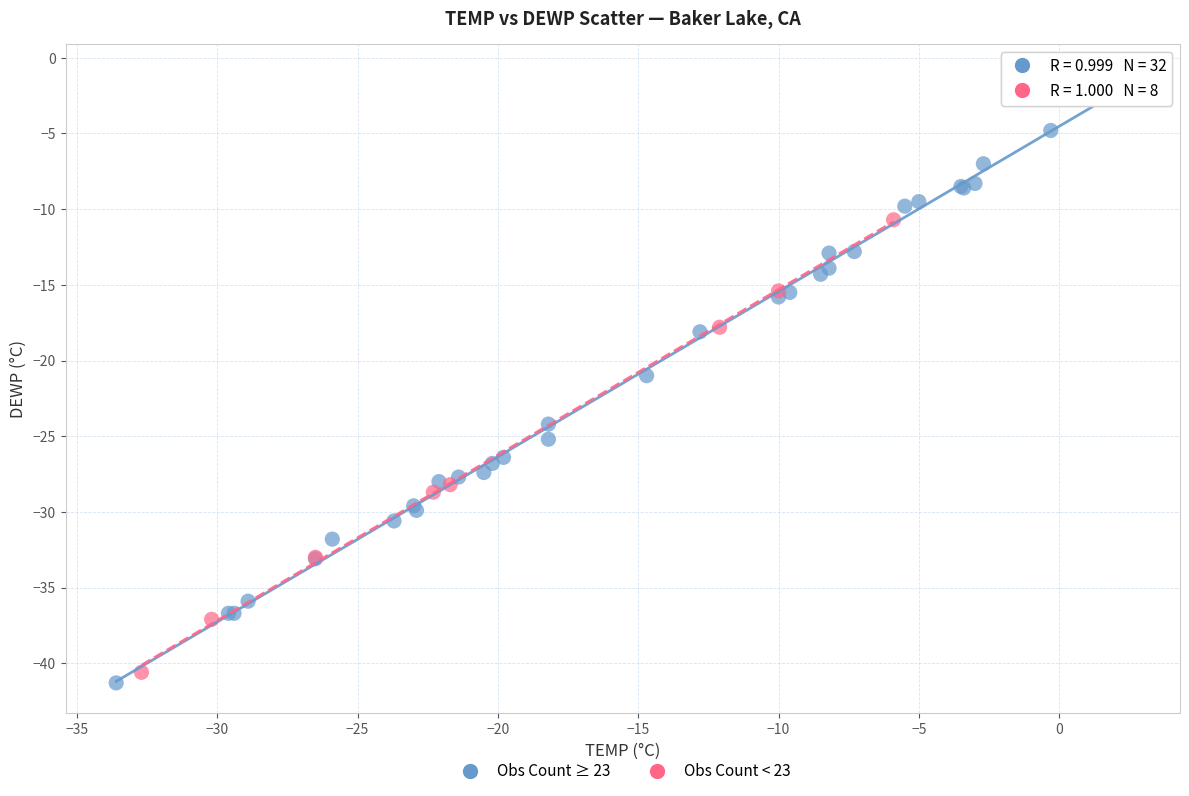

Which series has the largest Y range (max minus min)?

Obs Count ≥ 23